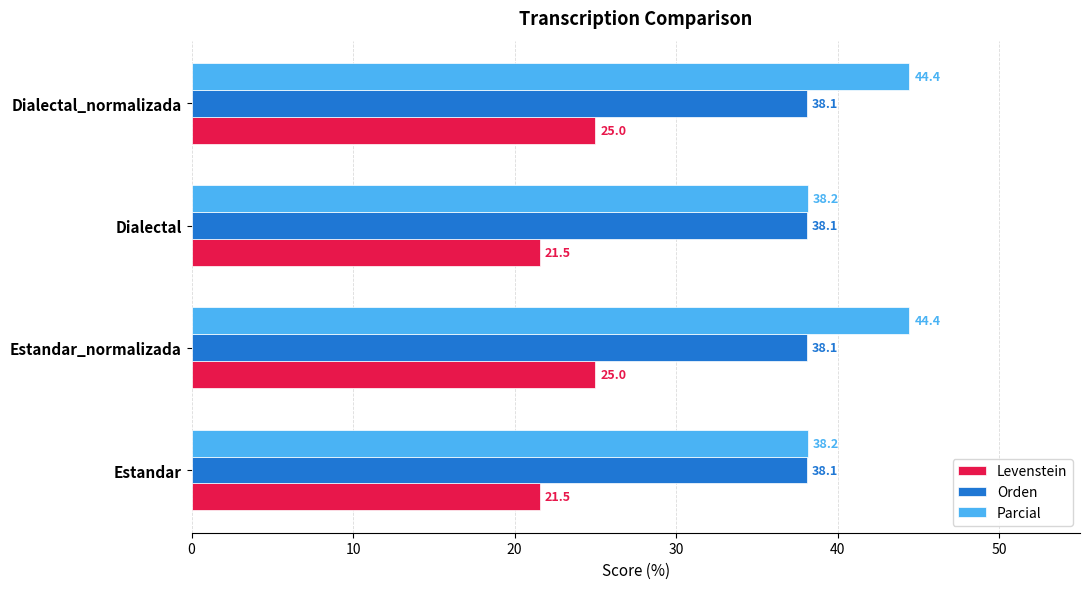

Count the number of data series in this chart.

3